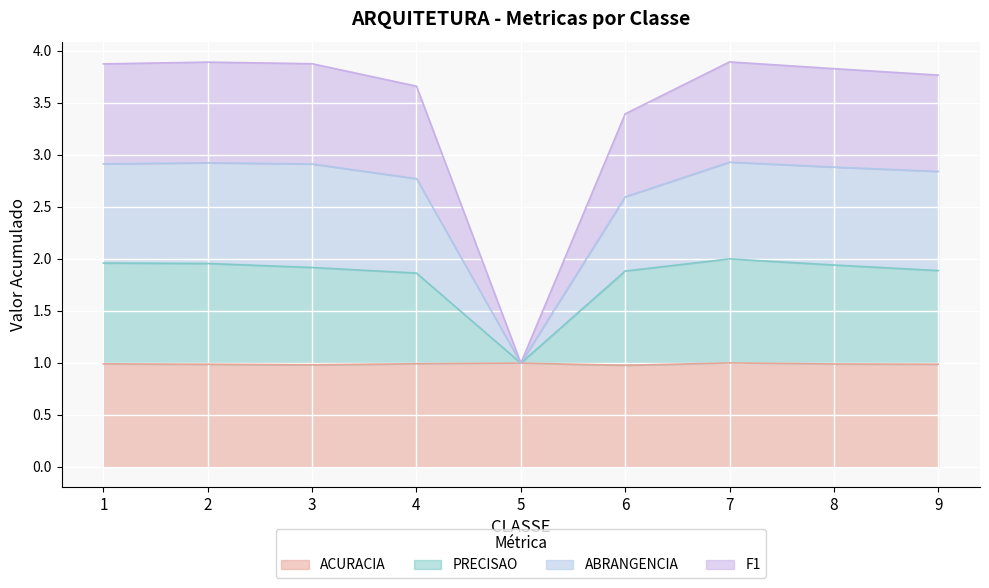

At which label does ACURACIA reach its peak?

7